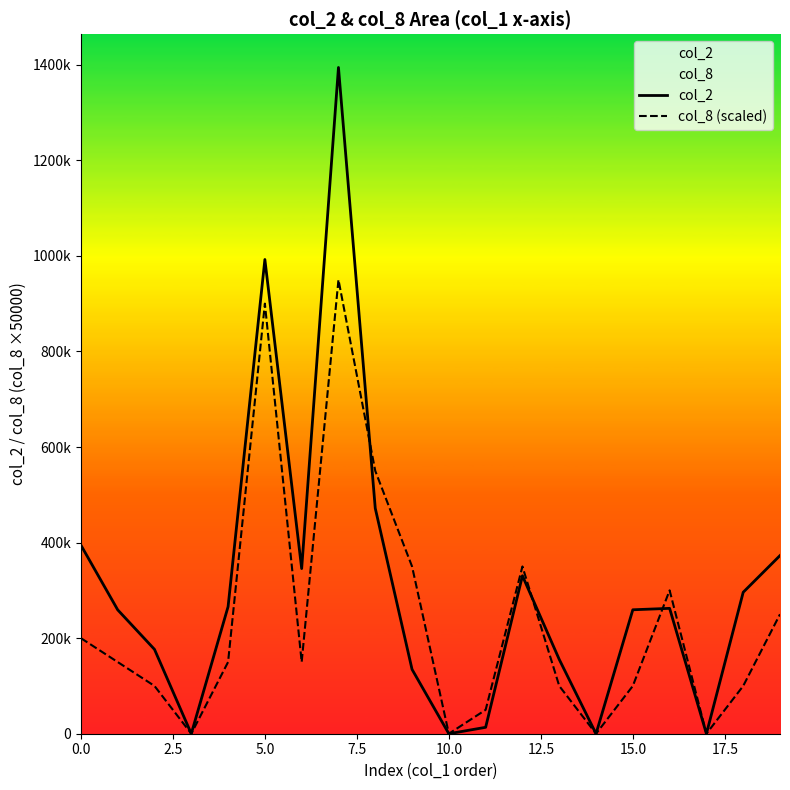

Does the chart have visible grid lines?

No